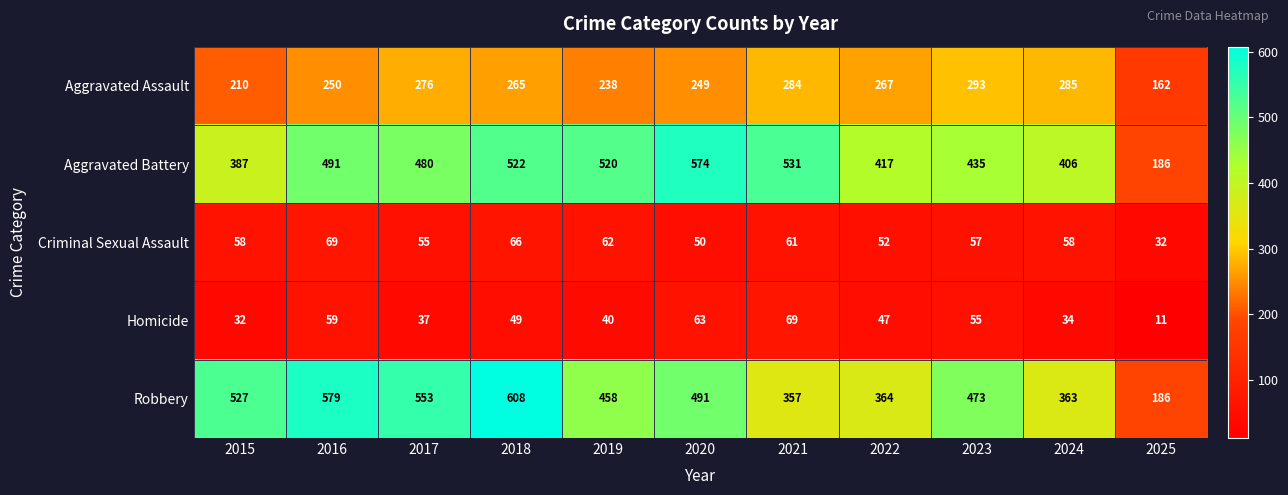

At which category is the sum across all series the highest?

2018